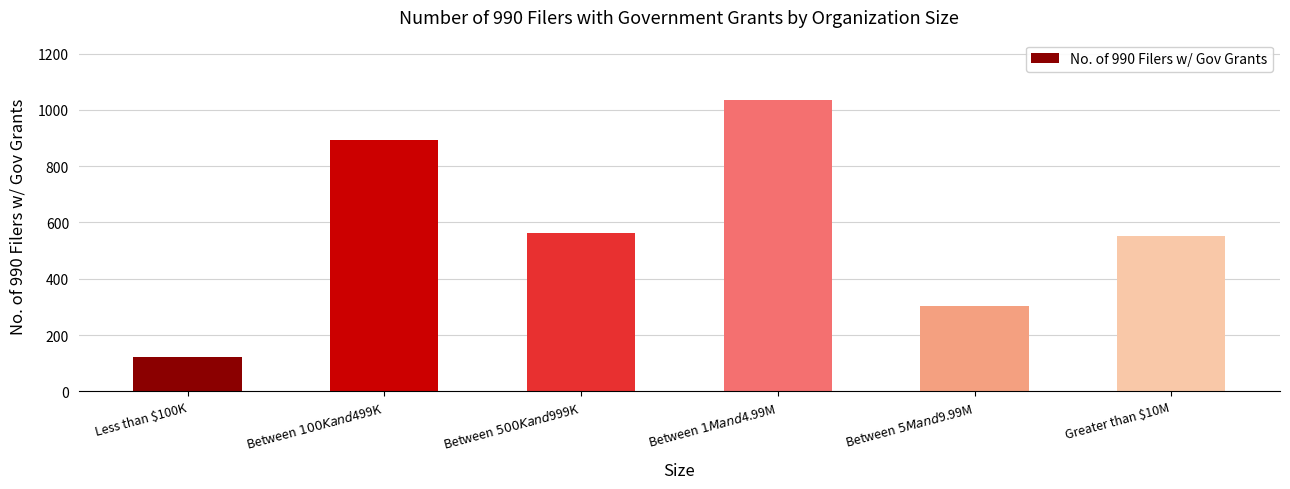

How many distinct data groups are displayed?

1